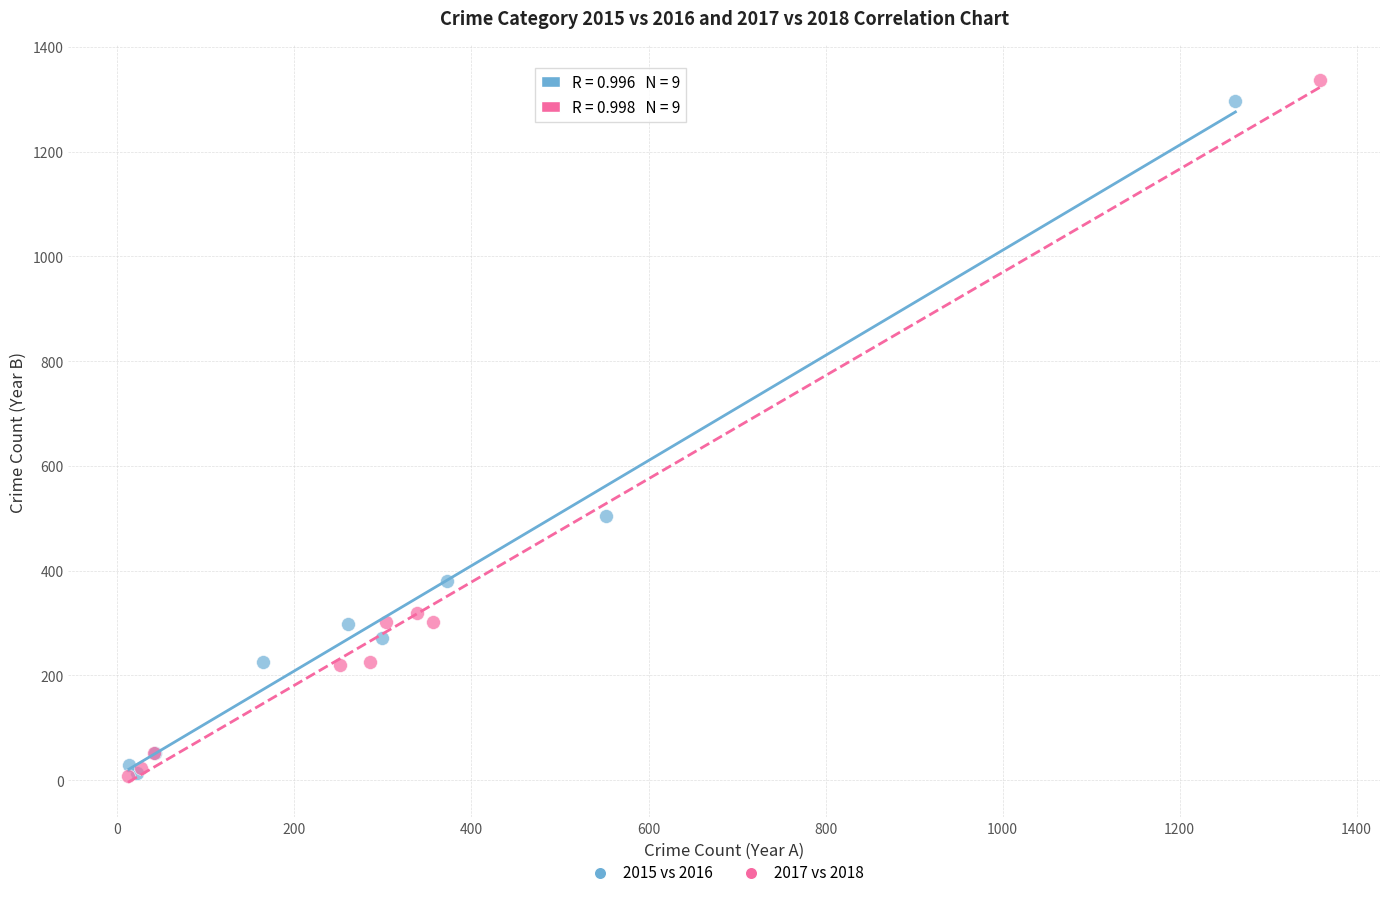

Which series contains the highest Y value?

2017 vs 2018